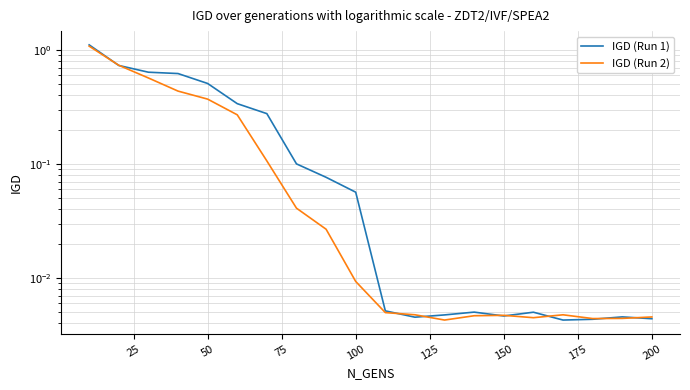

After their last crossing, which series has the higher values: IGD (Run 1) or IGD (Run 2)?

IGD (Run 2)